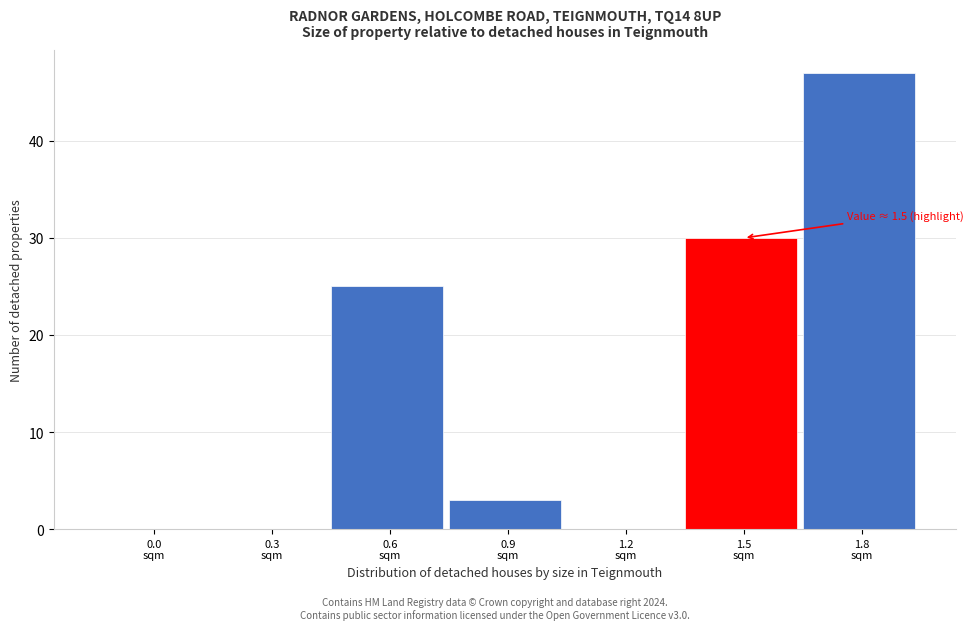

What is the sum of all values?

105